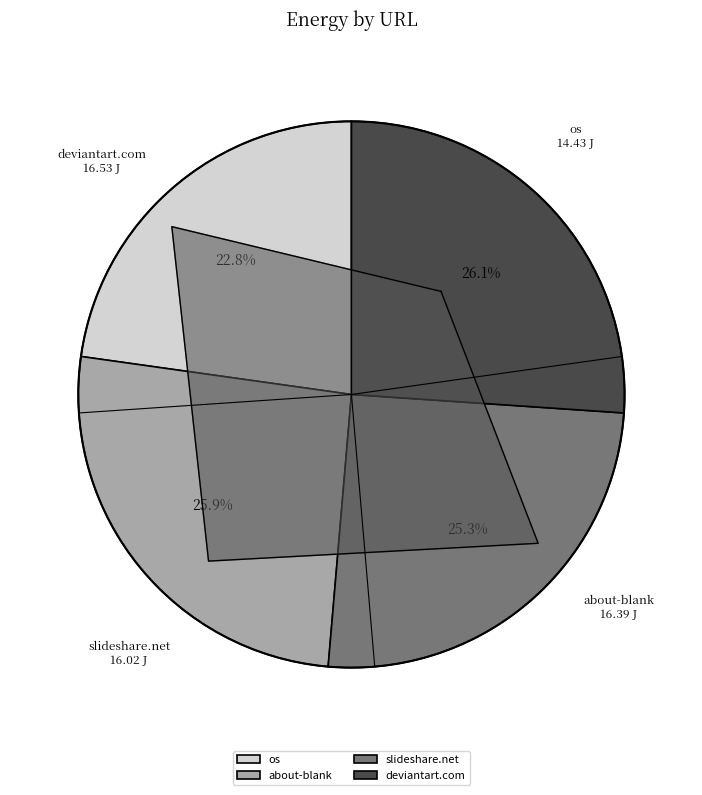

How many segments does this pie chart have?

4